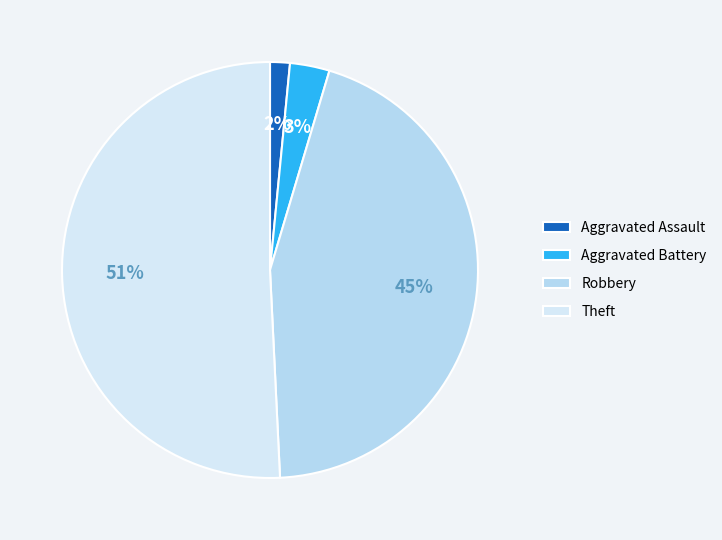

What is the smallest slice in the pie chart?

Aggravated Assault